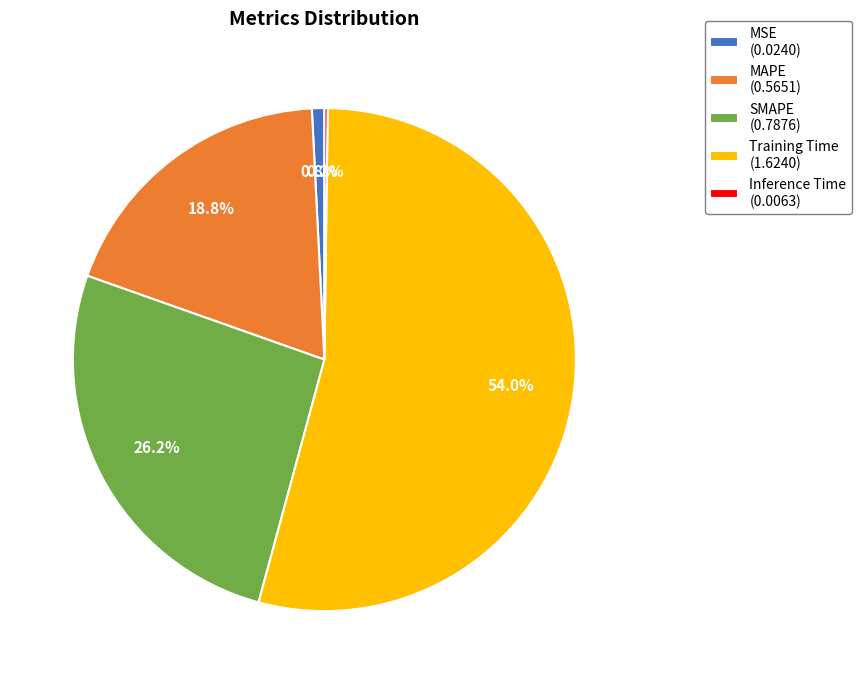

Which category accounts for the majority?

Training Time